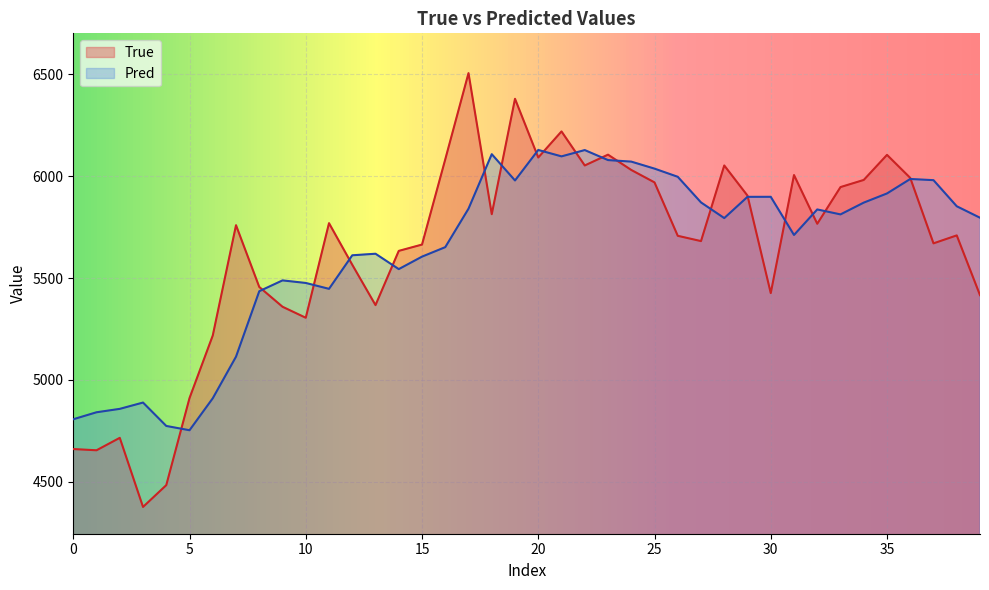

Which has a higher value, 27 or 10?

27